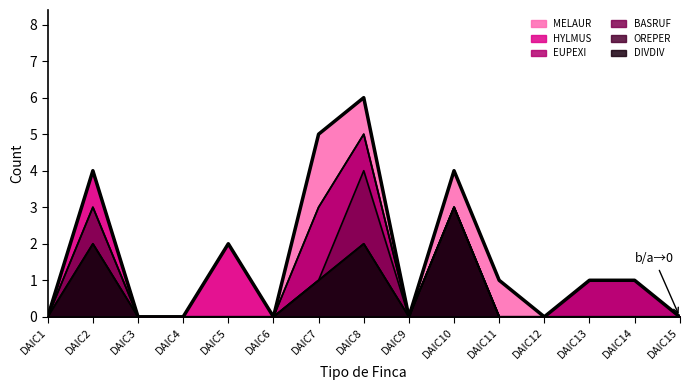

In DIVDIV, how many points are higher than both neighbors (excluding endpoints)?

3